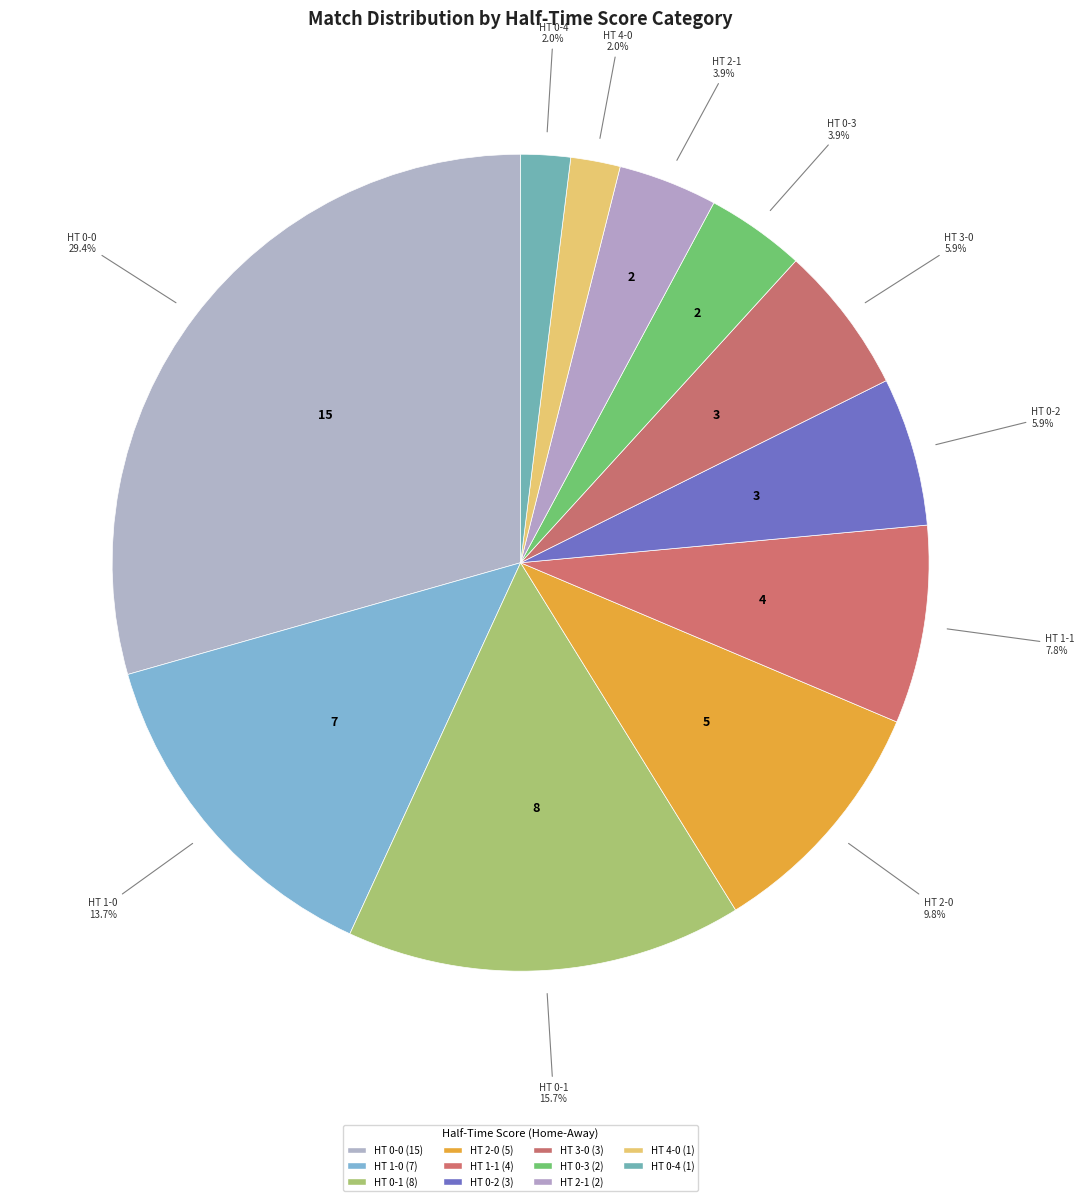

How many segments does this pie chart have?

11